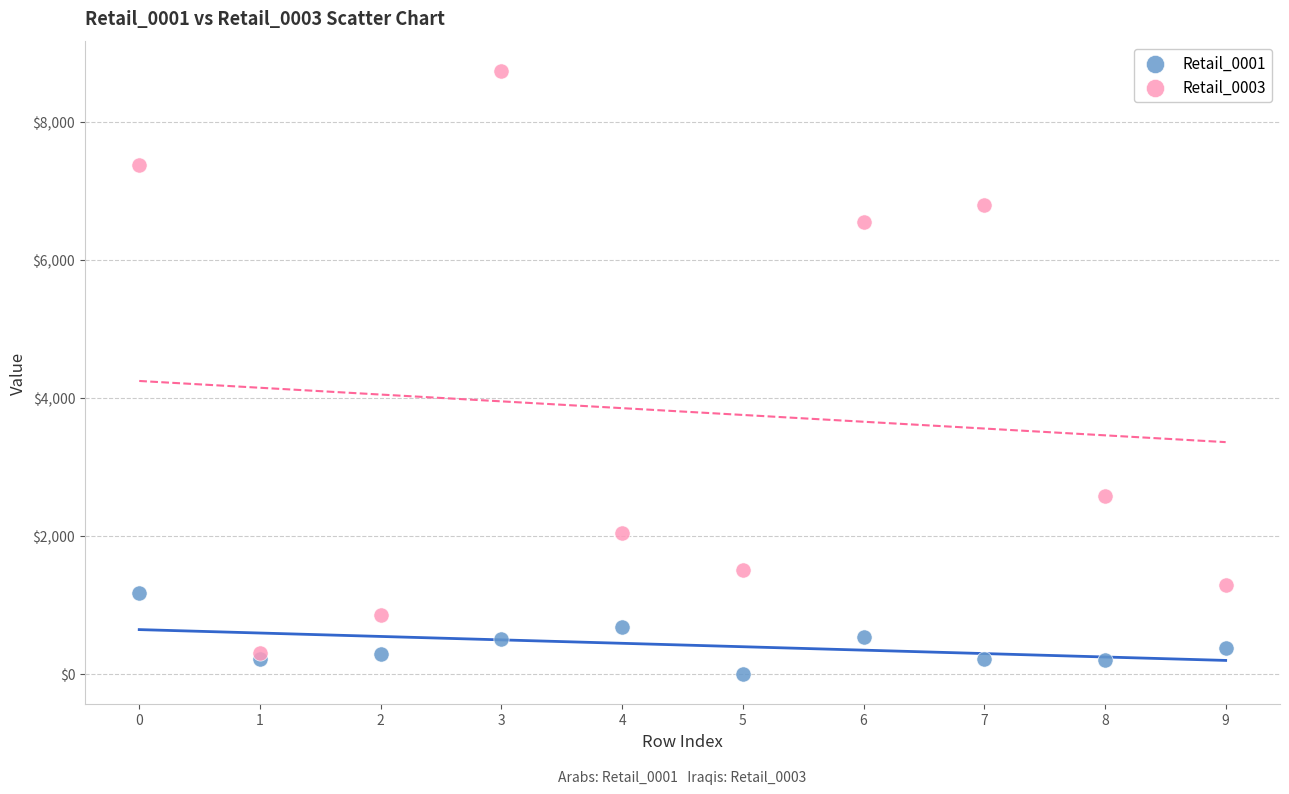

Across all series, what Y value is closest to 4369?

2571